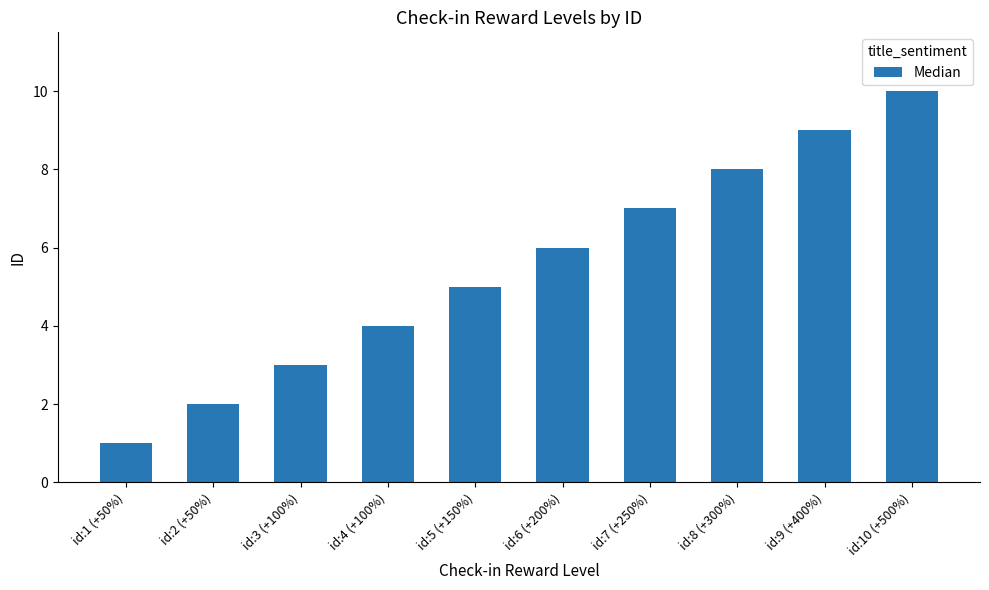

The chart shows a value of 3 at id:6 (+200%). True or false?

False